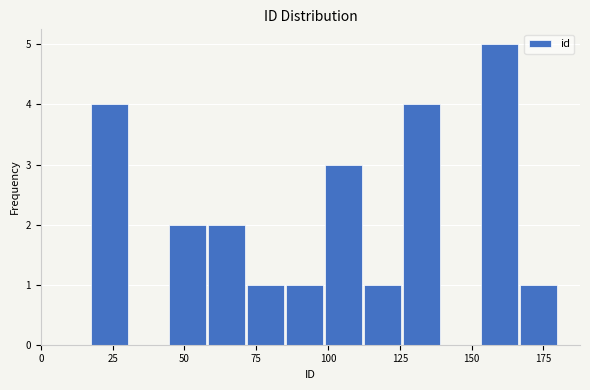

Read against the x-axis, roughly where is the centre of the tallest bar?

160